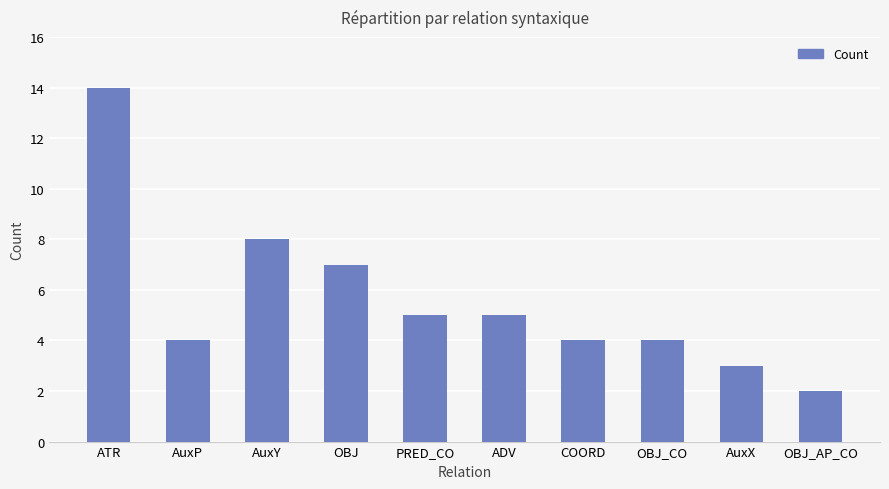

What is the change in value from AuxY to OBJ?

-1